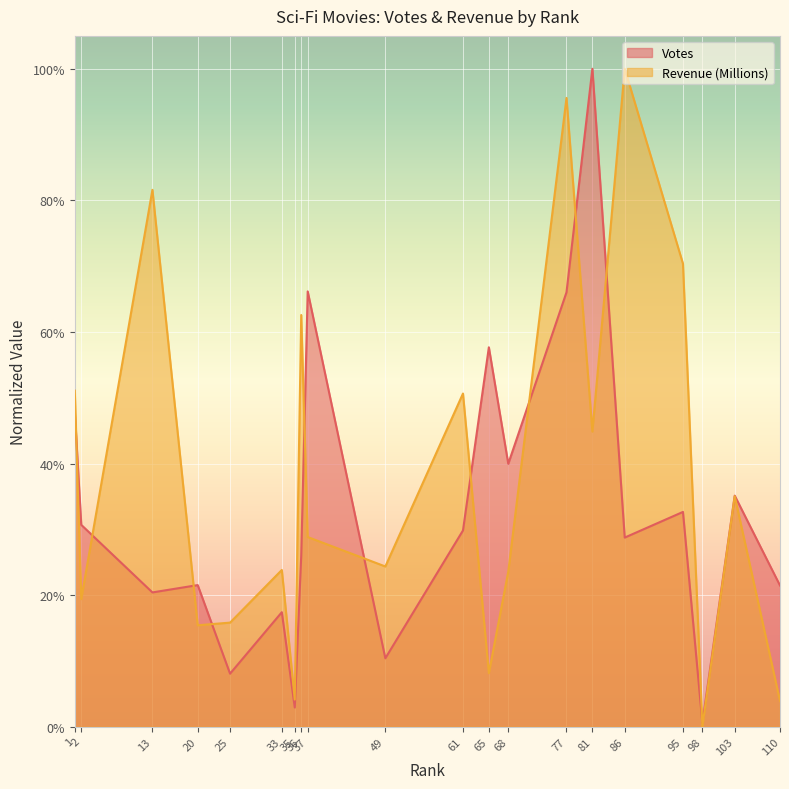

What is the sum of all Votes values?

6.6